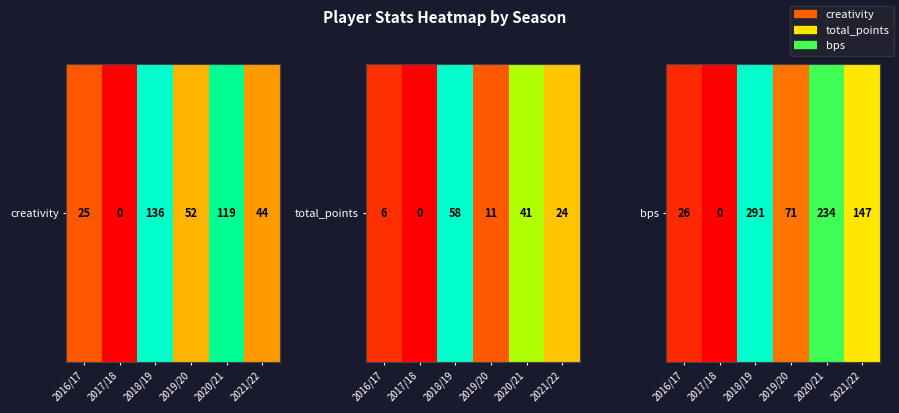

Is it true that the value at 2020/21 is 0.5?

False